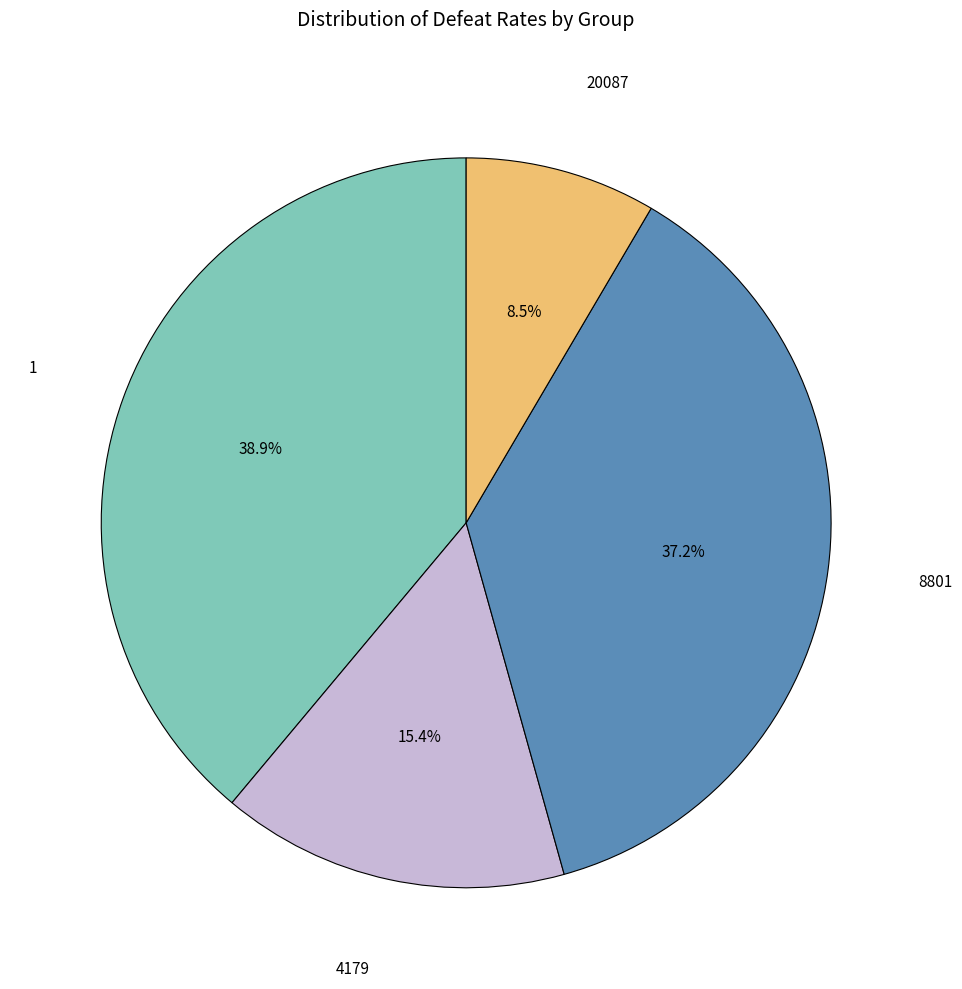

How many slices are in this pie chart?

4